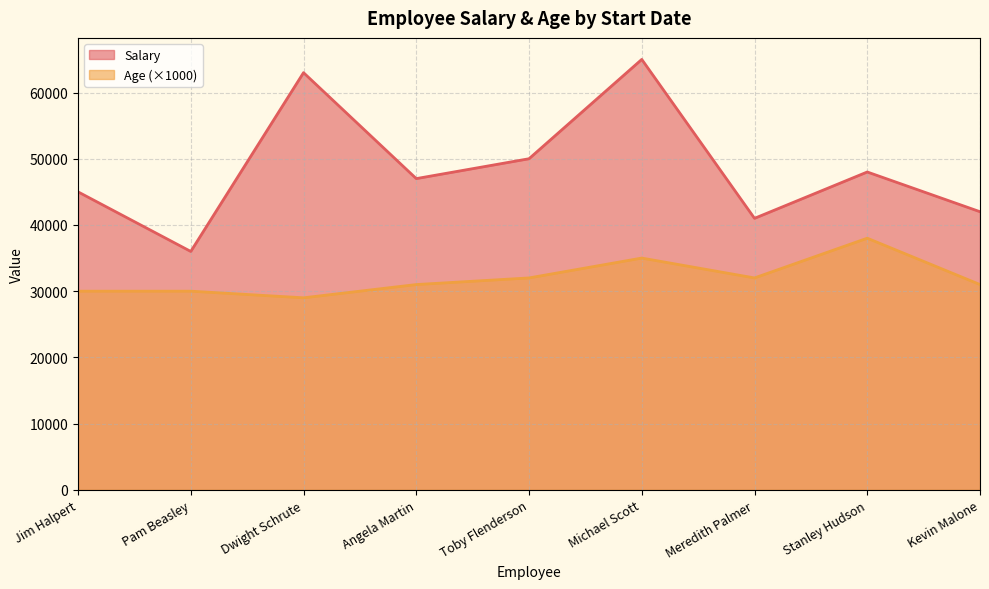

At how many categories does at least one series exceed 37738?

8